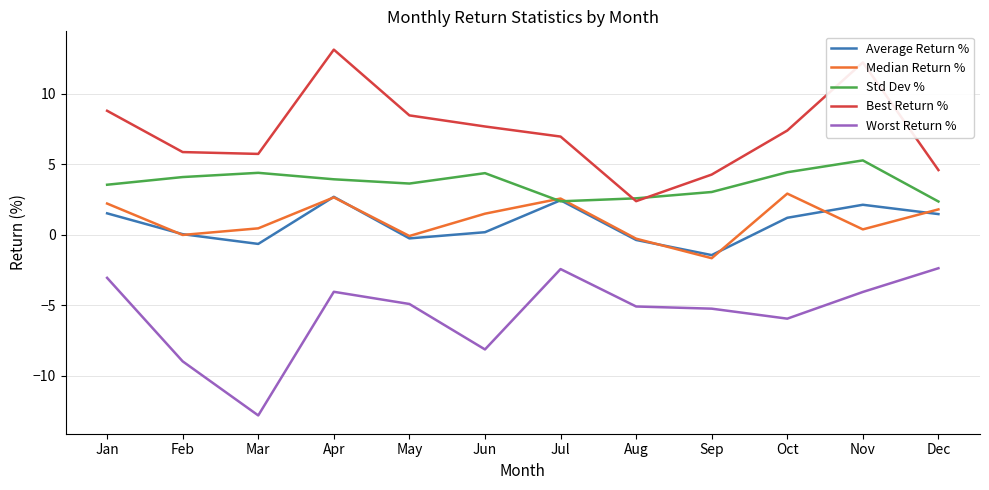

True or false: Std Dev % has more than 1 interior local peaks.

True